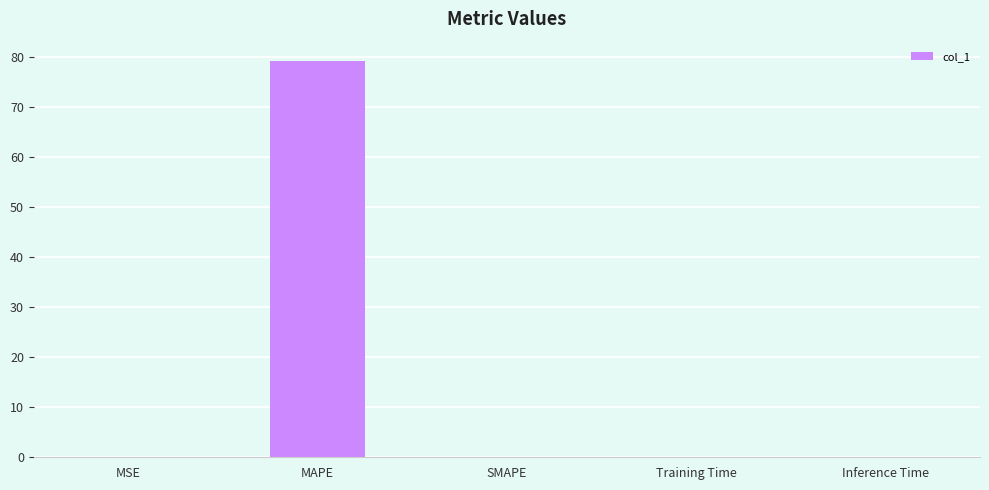

Between Inference Time and MAPE, which is larger?

MAPE